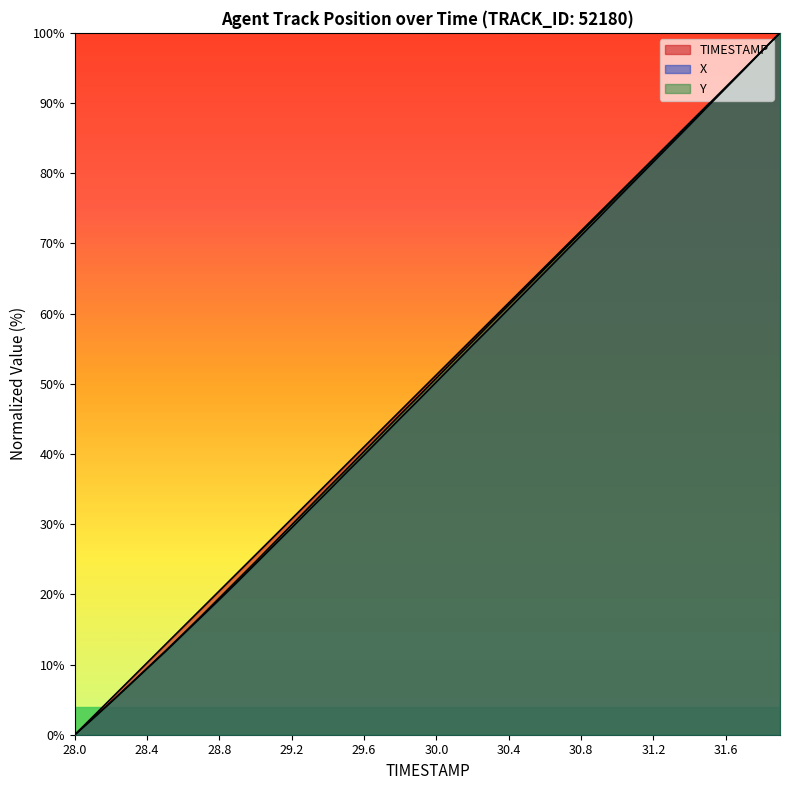

Is it true that TIMESTAMP equals 57.9 at 29.6?

False